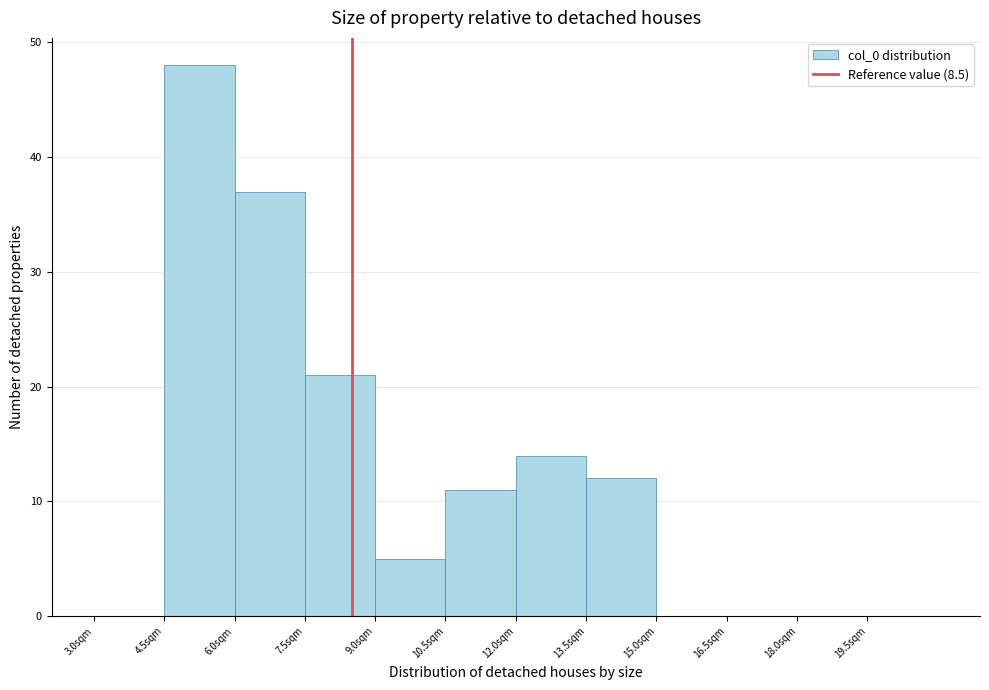

How tall is the bar that spans 13.5 to 15.0 on the x-axis? Neither the bar edges nor the heights are printed on the chart, so give them approximately, as read against the axes.

12